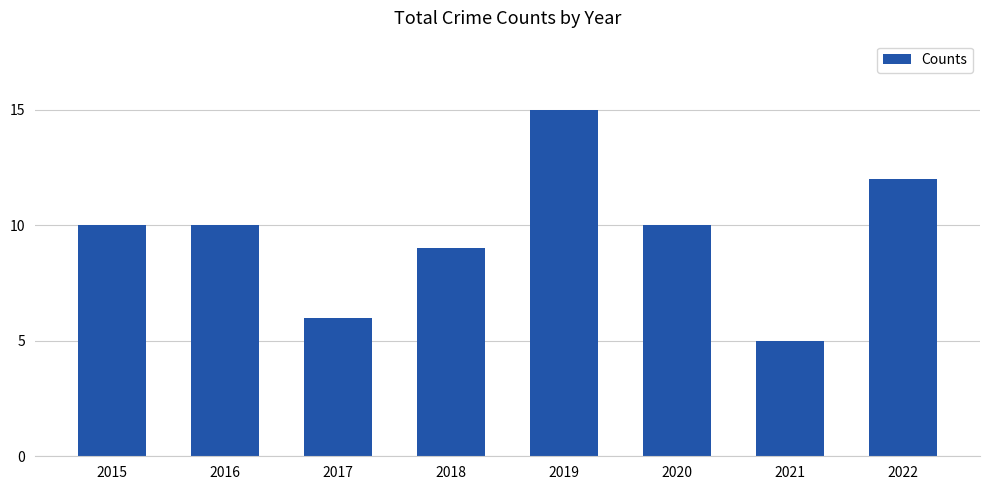

What is the change in value from 2015 to 2022?

+2